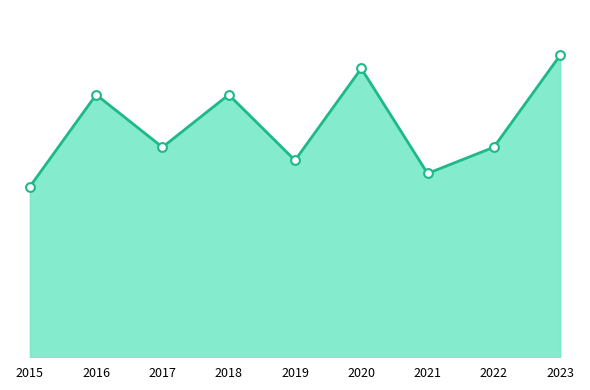

What is the change in value from 2015 to 2020?

+9